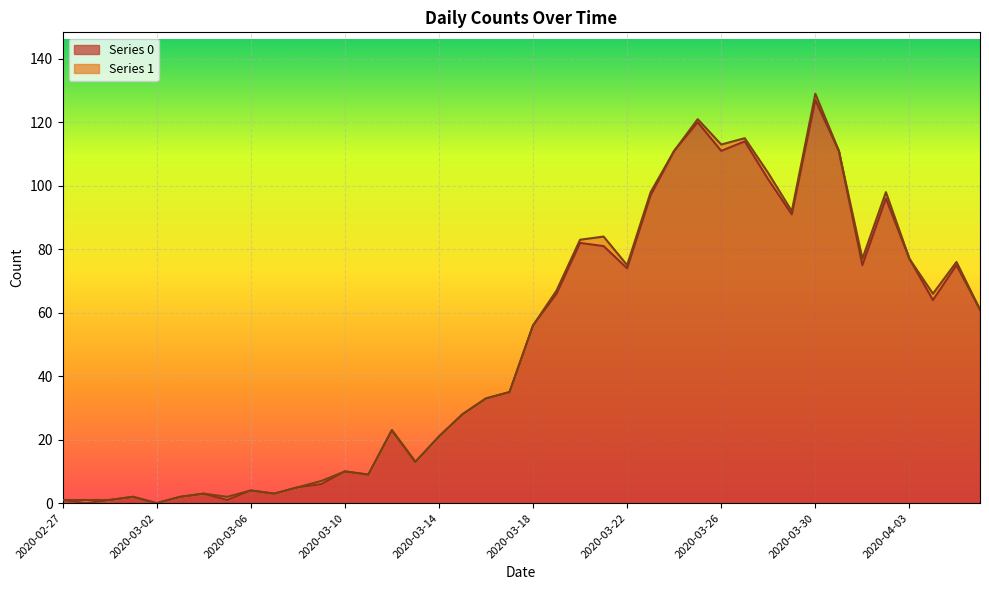

Is it true that the value at 2020-03-18 is 56?

True